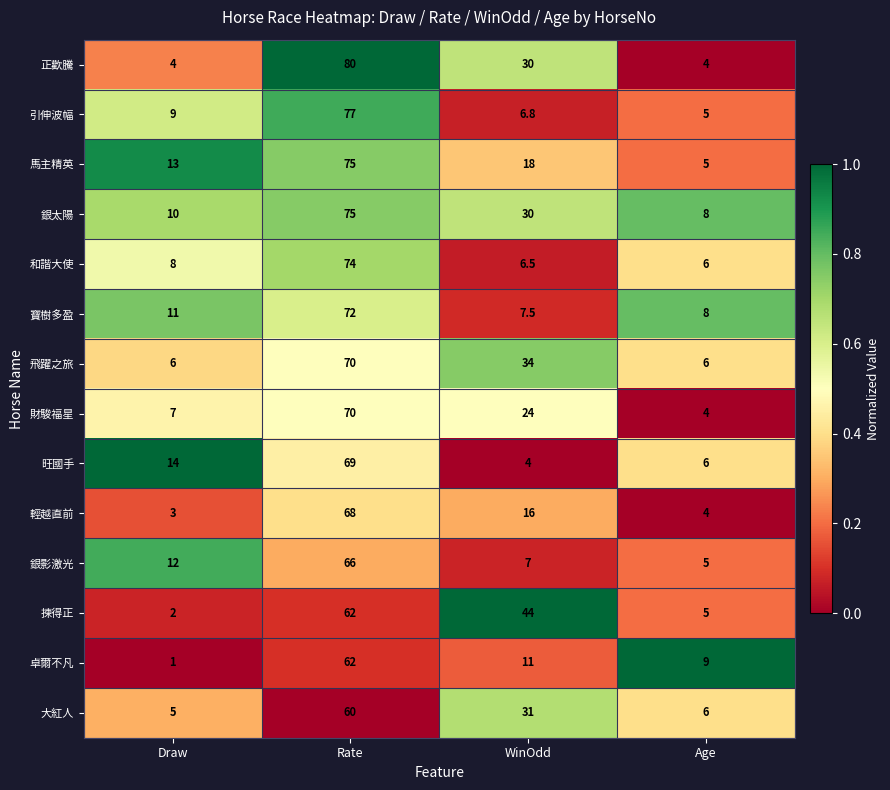

What is the average value of the 和諧大使 series?

23.6